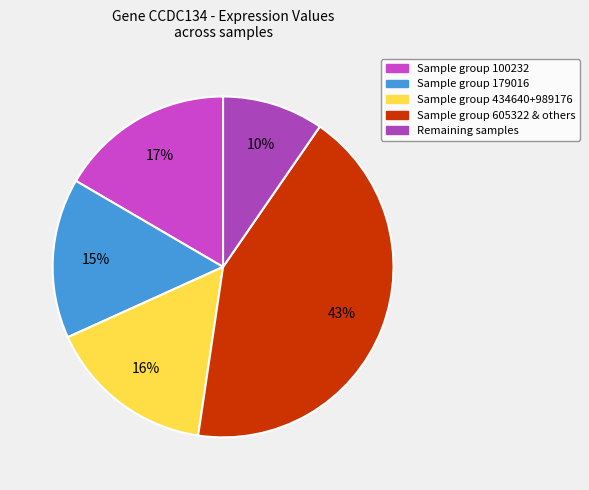

Count the number of slices in the pie.

5